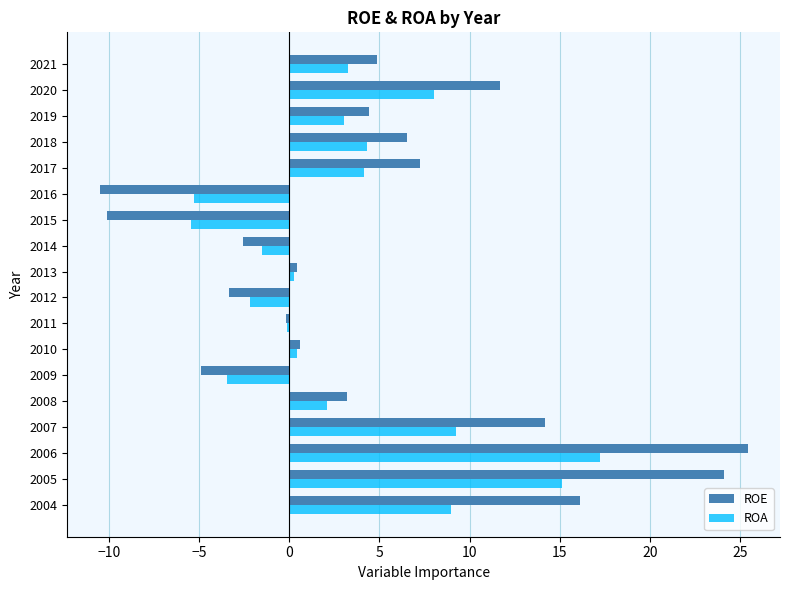

Read the ROA value at 2019.

3.0